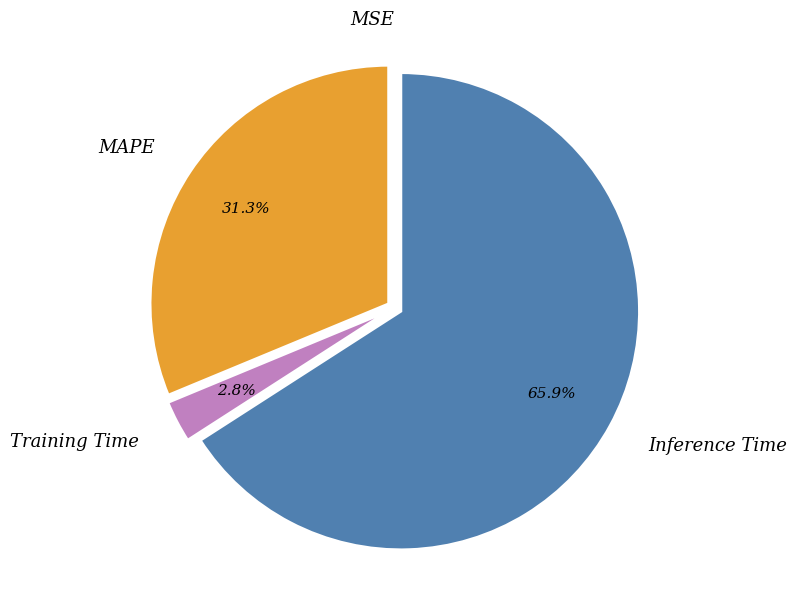

What is the largest slice in the pie chart?

Inference Time